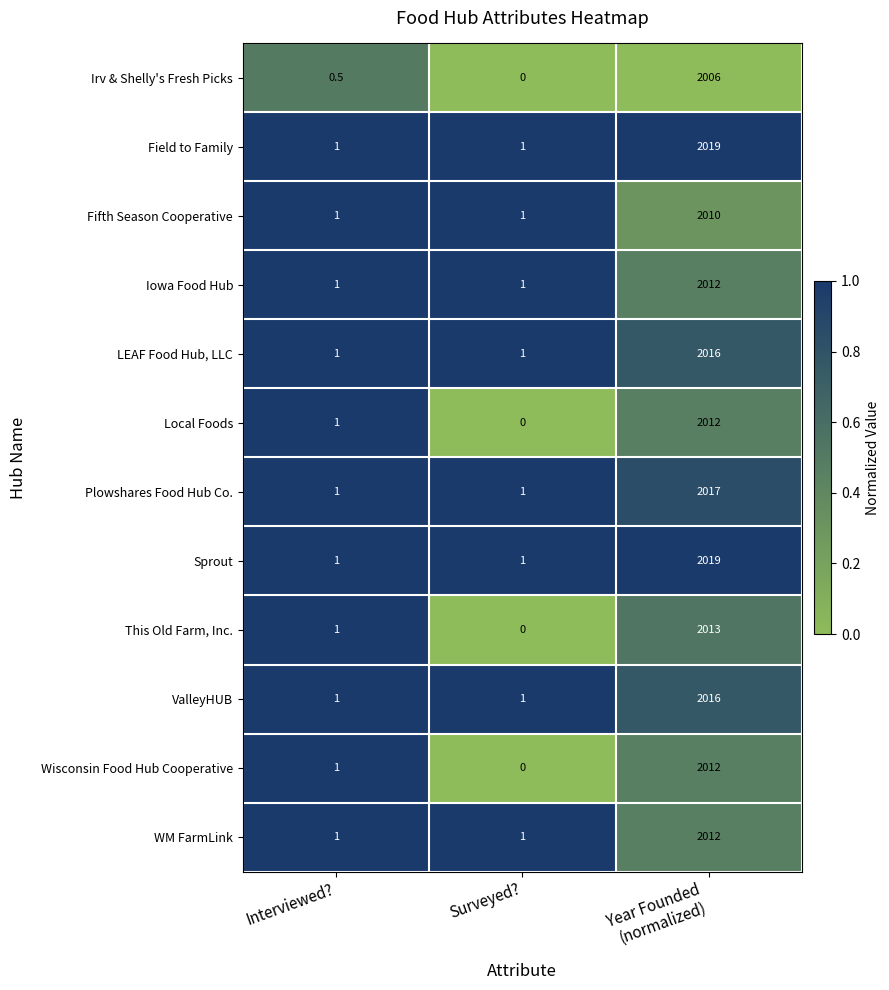

What is the difference between the highest and lowest values at Interviewed??

0.5